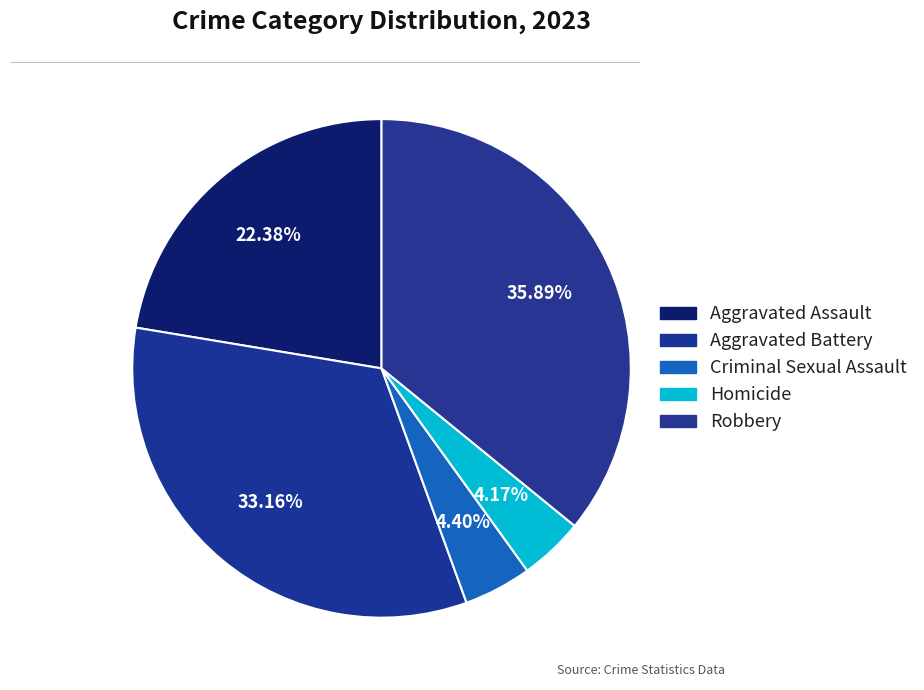

To the nearest percent, what is the combined percentage of Homicide and Aggravated Battery?

37%